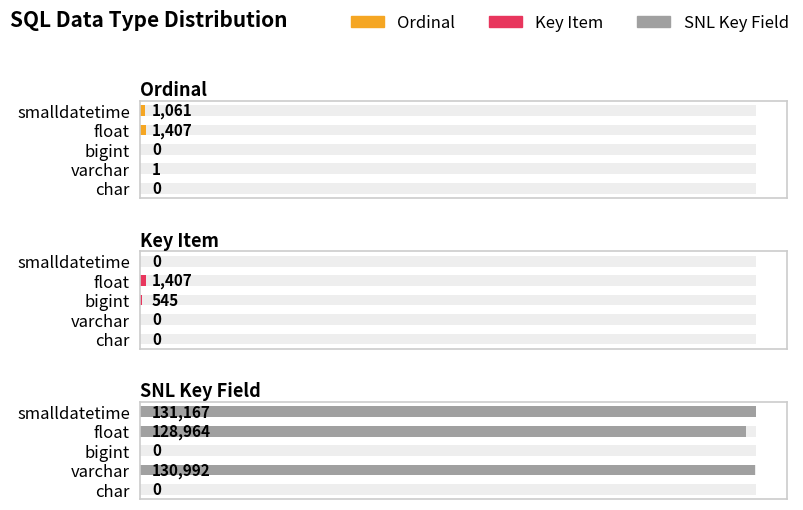

What is the maximum value for Ordinal?

1407